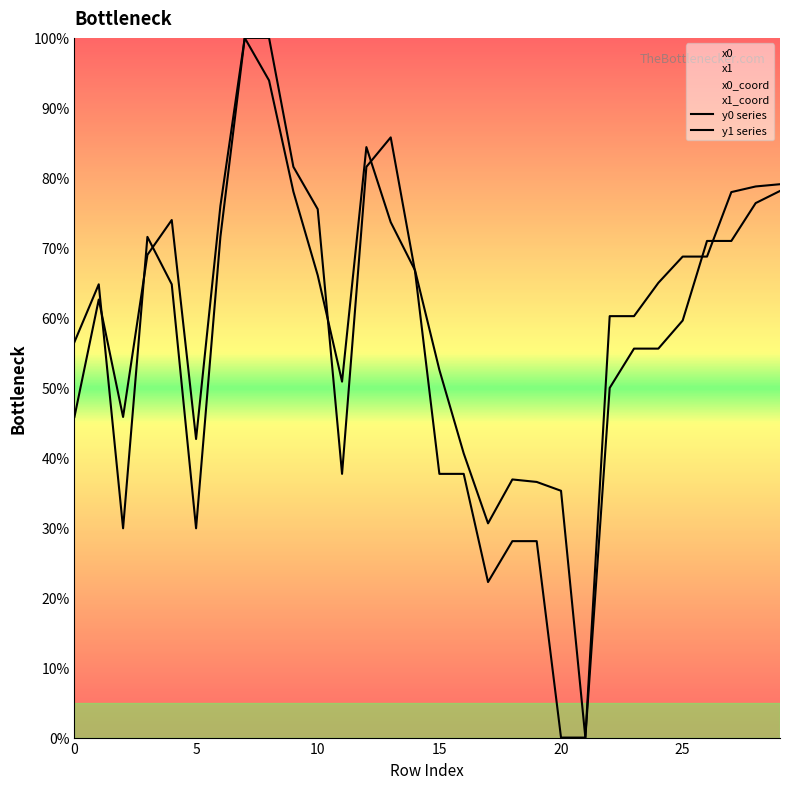

Reading left to right, extract all data points from this chart.

y0 series: 56.5	64.8	29.9	71.6	64.8	29.9	71.6	100.0	100.0	81.6	75.5	37.7	81.6	85.8	66.6	37.7	37.7	22.2	28.1	28.1	0.0	0.0	50.0	55.6	55.6	59.6	71.0	71.0	76.4	78.1
y1 series: 45.8	62.6	45.8	69.0	74.0	42.7	76.0	100.0	93.9	78.0	66.1	50.9	84.4	73.7	66.8	52.6	40.6	30.6	36.9	36.5	35.3	0.0	60.2	60.2	65.0	68.7	68.7	78.0	78.8	79.1